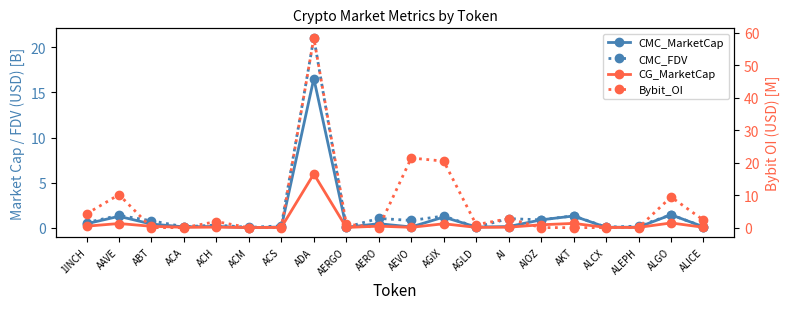

True or false: CG_MarketCap and CMC_MarketCap cross at least once.

False